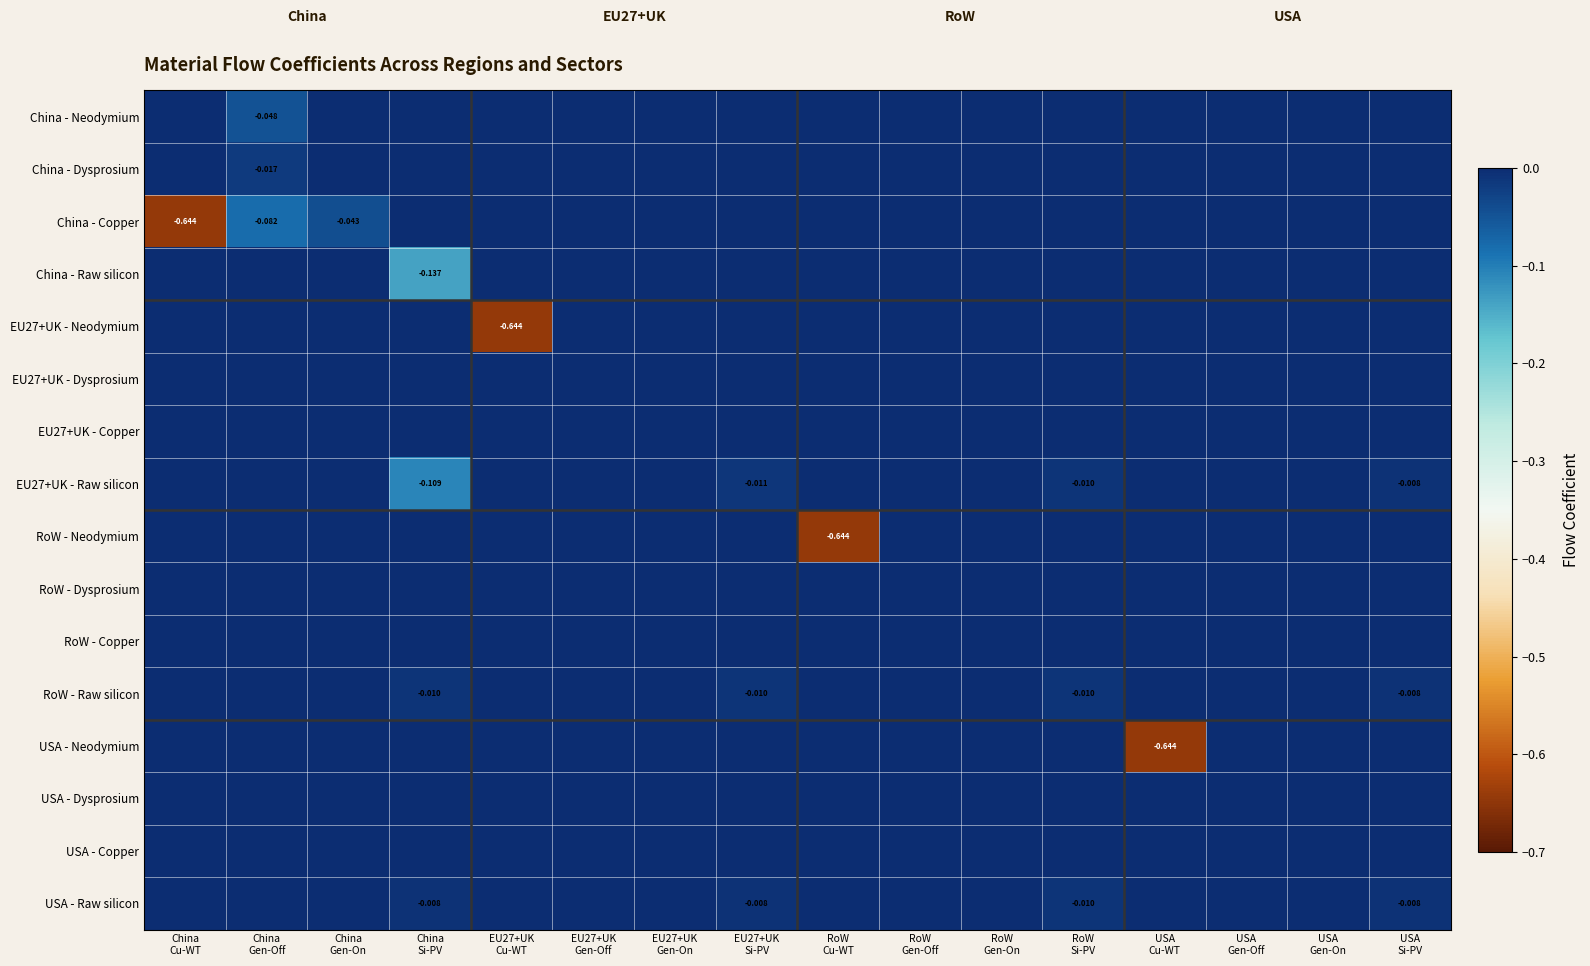

The value of USA - Raw silicon at EU27+UK Cu-WT is 0.0. True or false?

True